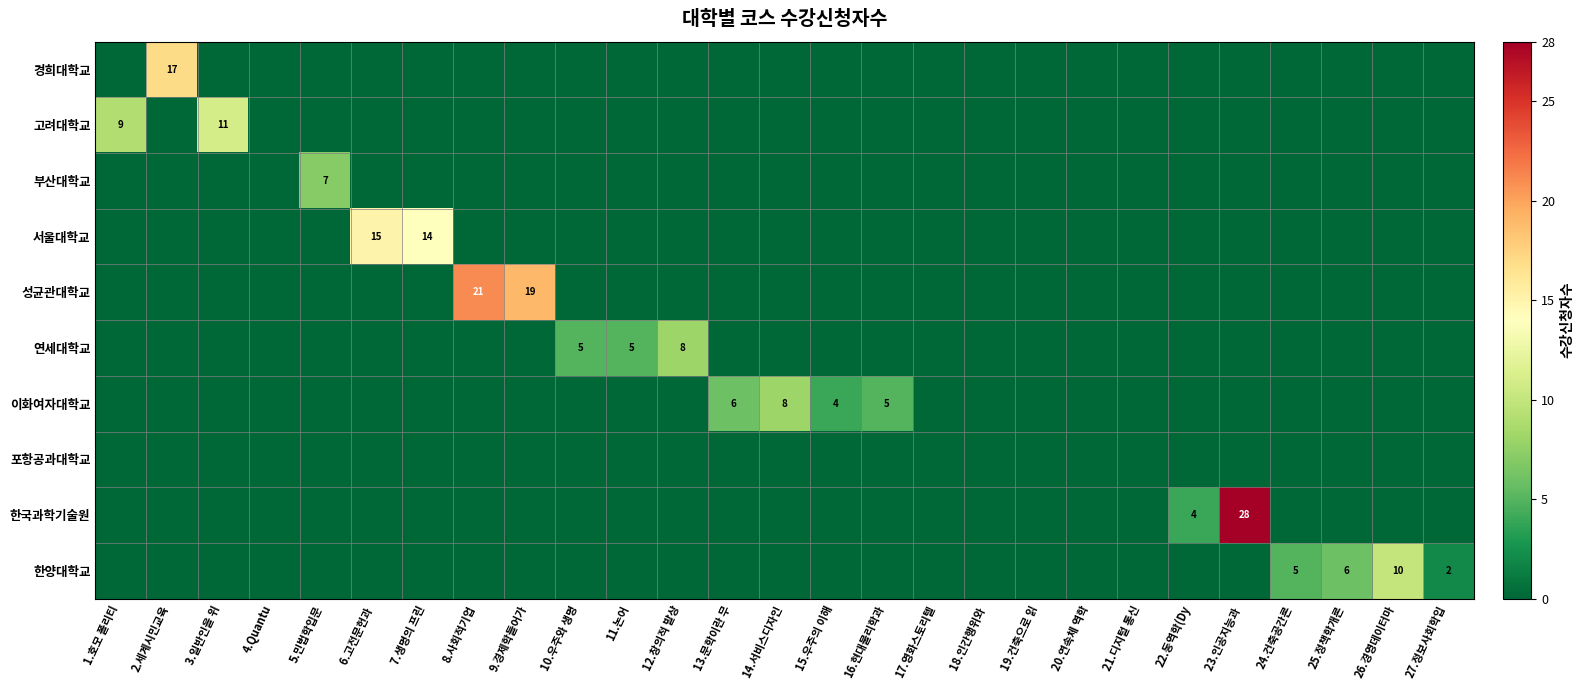

The value of 고려대학교 at 3.일반인을 위 is 16. True or false?

False